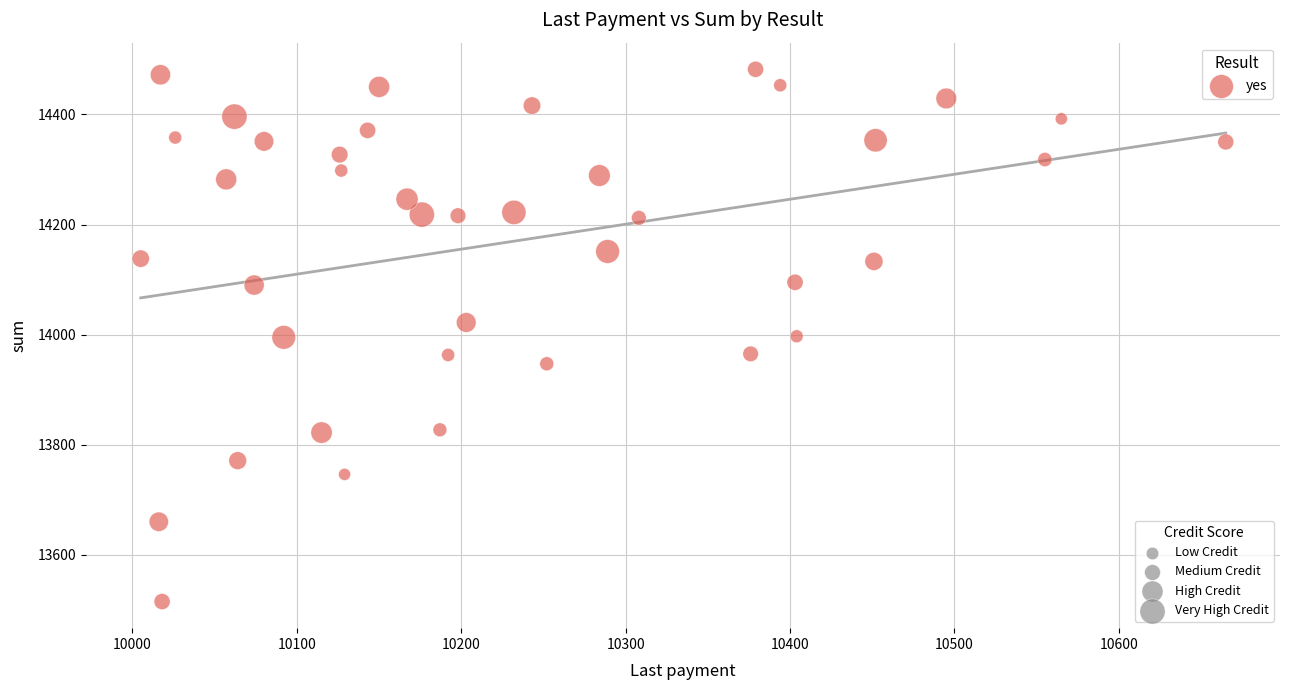

What is the range of Y values (max minus min)?

967